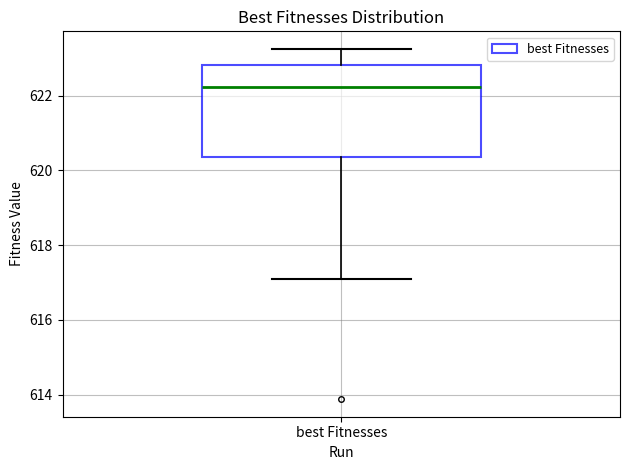

Transcribe this box plot: give where the median line is, the range the box spans, and where the two whiskers end, as read against the y-axis. The values are not printed on the chart, so give them approximately, as read against the axis.

median 622.2, box 620.4 to 622.8, whiskers 617.0 to 623.2